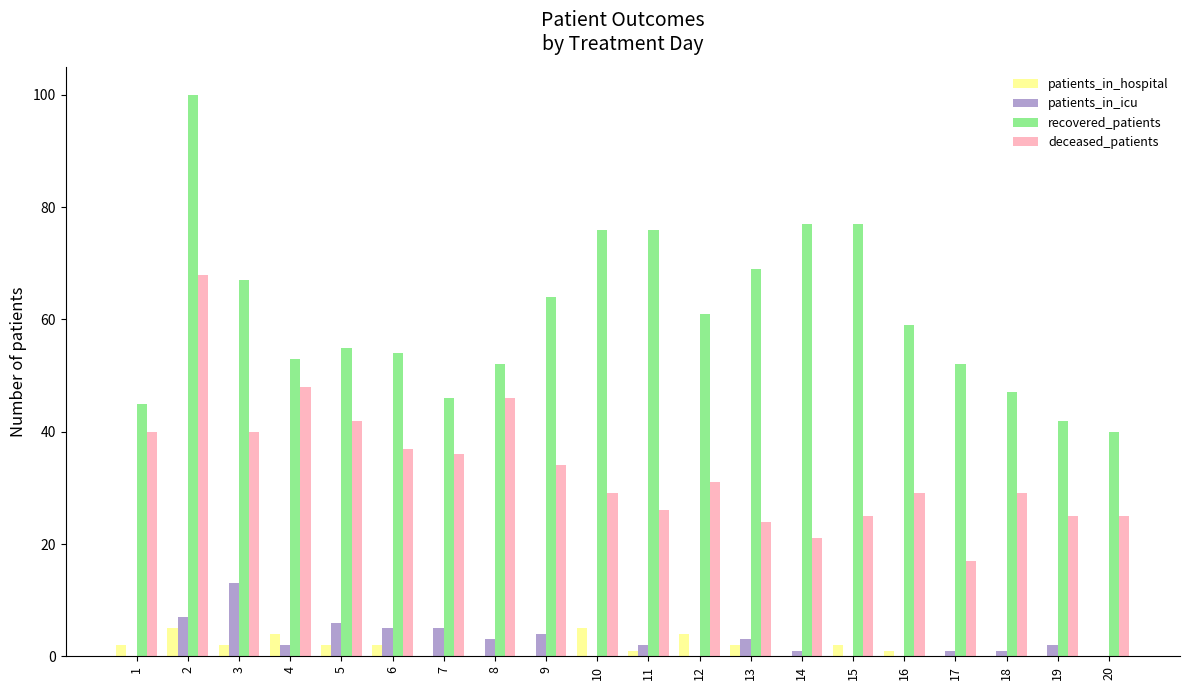

Are the bars grouped side by side (vs. stacked)?

Yes